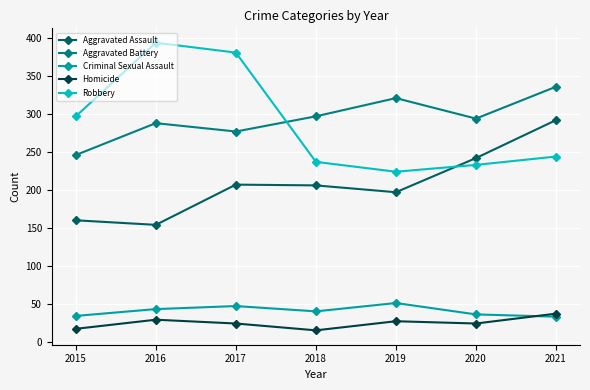

Does the chart display data point markers on the line(s)?

Yes